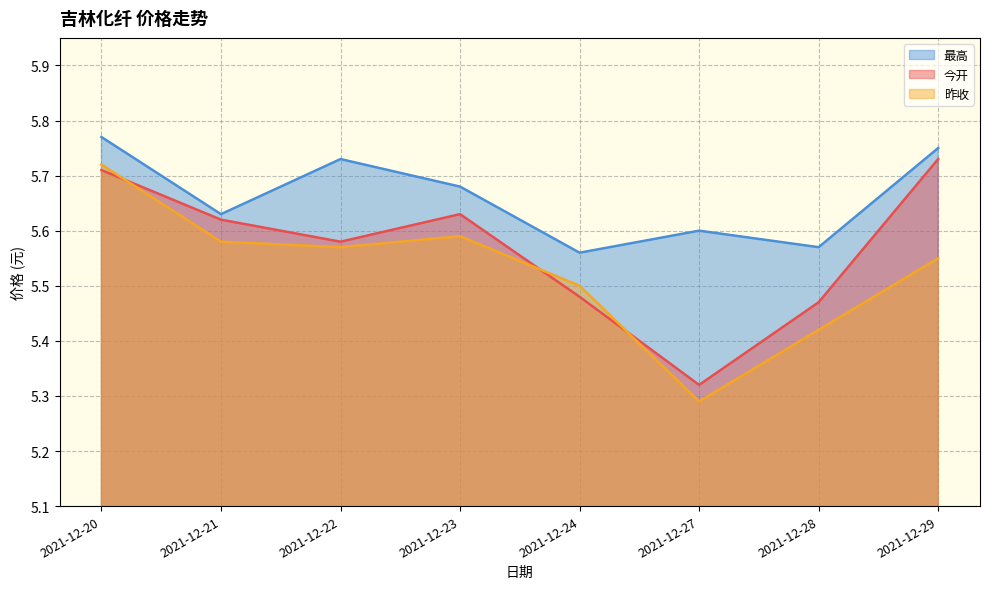

Where is the first local minimum for 最高?

2021-12-21